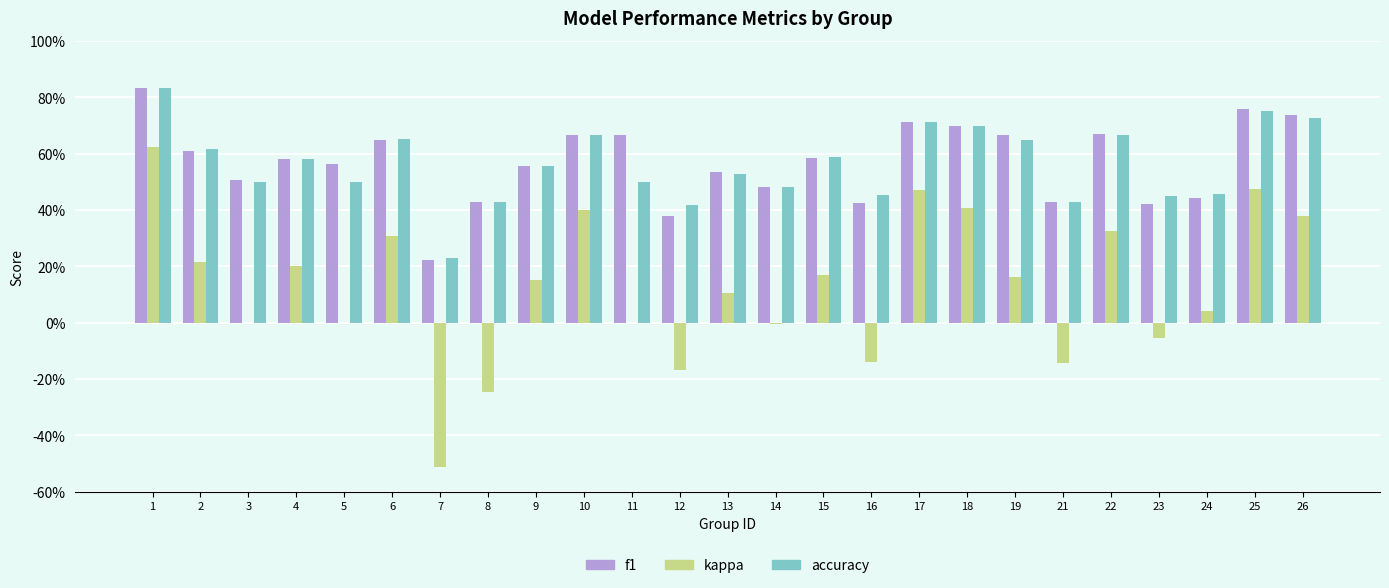

What is the sum of all accuracy values?

14.1